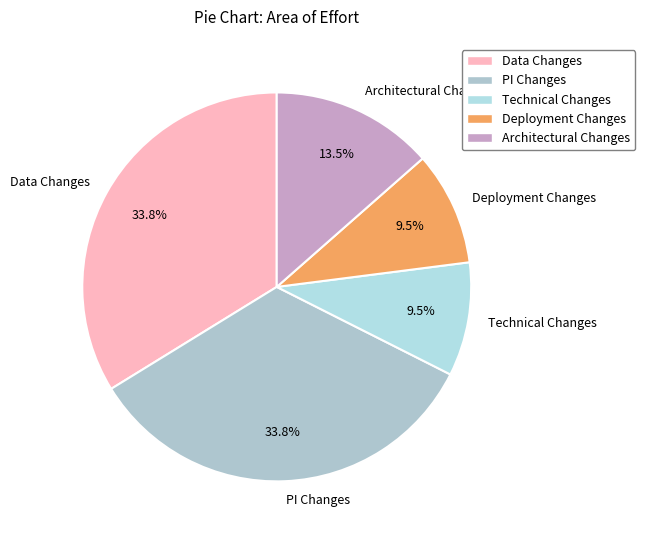

Is there any slice that represents more than half of the pie?

No